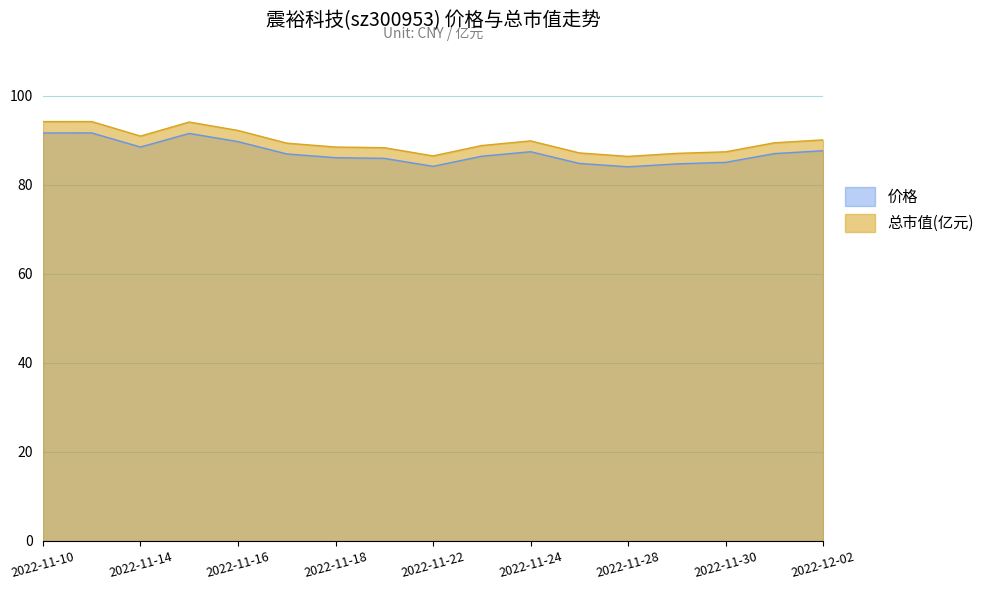

Rank the series by their average value, from lowest to highest.

价格, 总市值(亿元)